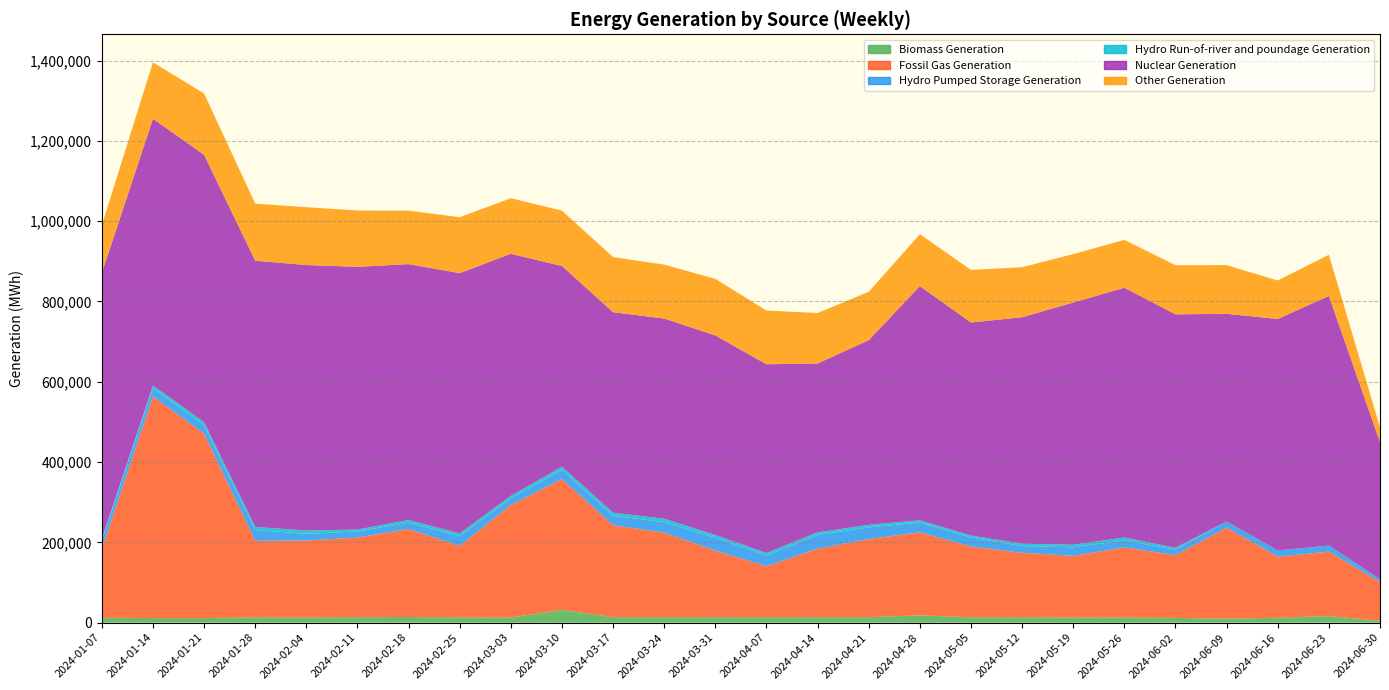

Reading left to right, extract all data points from this chart.

Biomass Generation: 2024-01-07=12045	2024-01-14=11462	2024-01-21=11378	2024-01-28=13199	2024-02-04=12852	2024-02-11=13725	2024-02-18=14031	2024-02-25=13116	2024-03-03=12678	2024-03-10=31665	2024-03-17=13577	2024-03-24=13624	2024-03-31=13687	2024-04-07=13648	2024-04-14=13675	2024-04-21=13575	2024-04-28=18243	2024-05-05=13247	2024-05-12=13380	2024-05-19=12797	2024-05-26=12835	2024-06-02=11770	2024-06-09=10011	2024-06-16=12118	2024-06-23=16448	2024-06-30=4866
Fossil Gas Generation: 2024-01-07=171040	2024-01-14=552223	2024-01-21=459201	2024-01-28=190629	2024-02-04=191935	2024-02-11=197883	2024-02-18=219405	2024-02-25=177892	2024-03-03=280558	2024-03-10=326170	2024-03-17=229033	2024-03-24=210395	2024-03-31=165911	2024-04-07=126846	2024-04-14=170433	2024-04-21=194703	2024-04-28=206578	2024-05-05=176400	2024-05-12=160510	2024-05-19=153423	2024-05-26=174664	2024-06-02=156235	2024-06-09=226826	2024-06-16=152272	2024-06-23=160366	2024-06-30=96291
Hydro Pumped Storage Generation: 2024-01-07=21393	2024-01-14=19790	2024-01-21=20659	2024-01-28=26819	2024-02-04=16446	2024-02-11=15448	2024-02-18=15195	2024-02-25=24415	2024-03-03=16230	2024-03-10=22629	2024-03-17=23176	2024-03-24=26532	2024-03-31=31730	2024-04-07=26720	2024-04-14=34191	2024-04-21=28832	2024-04-28=24249	2024-05-05=22173	2024-05-12=16861	2024-05-19=21497	2024-05-26=17184	2024-06-02=13626	2024-06-09=15053	2024-06-16=15675	2024-06-23=14960	2024-06-30=6997
Hydro Run-of-river and poundage Generation: 2024-01-07=4205	2024-01-14=7220	2024-01-21=8091	2024-01-28=7787	2024-02-04=8109	2024-02-11=4843	2024-02-18=6895	2024-02-25=6813	2024-03-03=6418	2024-03-10=7813	2024-03-17=8125	2024-03-24=8245	2024-03-31=6914	2024-04-07=6345	2024-04-14=6533	2024-04-21=6447	2024-04-28=5833	2024-05-05=5192	2024-05-12=5720	2024-05-19=6365	2024-05-26=7312	2024-06-02=4789	2024-06-09=35	2024-06-16=17	2024-06-23=10	2024-06-30=14
Nuclear Generation: 2024-01-07=662497	2024-01-14=664342	2024-01-21=665789	2024-01-28=663045	2024-02-04=661275	2024-02-11=654259	2024-02-18=637423	2024-02-25=648230	2024-03-03=602818	2024-03-10=499972	2024-03-17=499217	2024-03-24=498590	2024-03-31=497109	2024-04-07=469906	2024-04-14=420689	2024-04-21=459960	2024-04-28=583261	2024-05-05=530521	2024-05-12=564215	2024-05-19=603238	2024-05-26=622105	2024-06-02=581433	2024-06-09=517265	2024-06-16=576216	2024-06-23=621916	2024-06-30=341286
Other Generation: 2024-01-07=118596	2024-01-14=140522	2024-01-21=152695	2024-01-28=142065	2024-02-04=144014	2024-02-11=140254	2024-02-18=133141	2024-02-25=139309	2024-03-03=138344	2024-03-10=137962	2024-03-17=137207	2024-03-24=134314	2024-03-31=140838	2024-04-07=133821	2024-04-14=125655	2024-04-21=120453	2024-04-28=129238	2024-05-05=130933	2024-05-12=124497	2024-05-19=120606	2024-05-26=119239	2024-06-02=122290	2024-06-09=121278	2024-06-16=95748	2024-06-23=102616	2024-06-30=36940